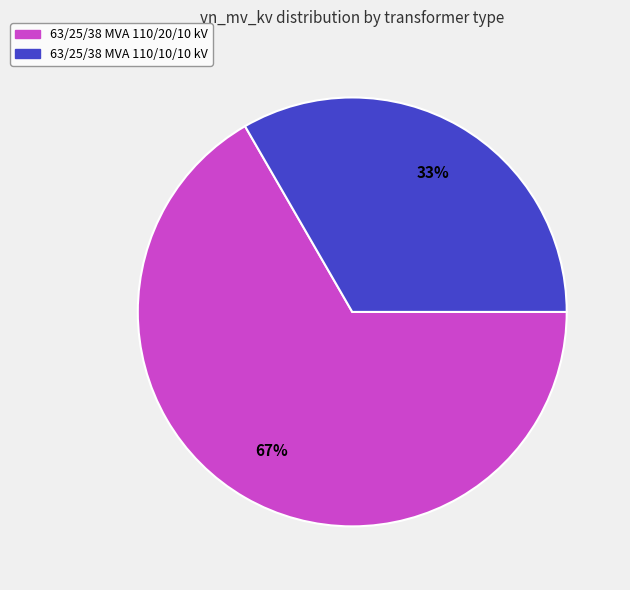

Is the sum of 63/25/38 MVA 110/10/10 kV and 63/25/38 MVA 110/20/10 kV greater than half?

Yes